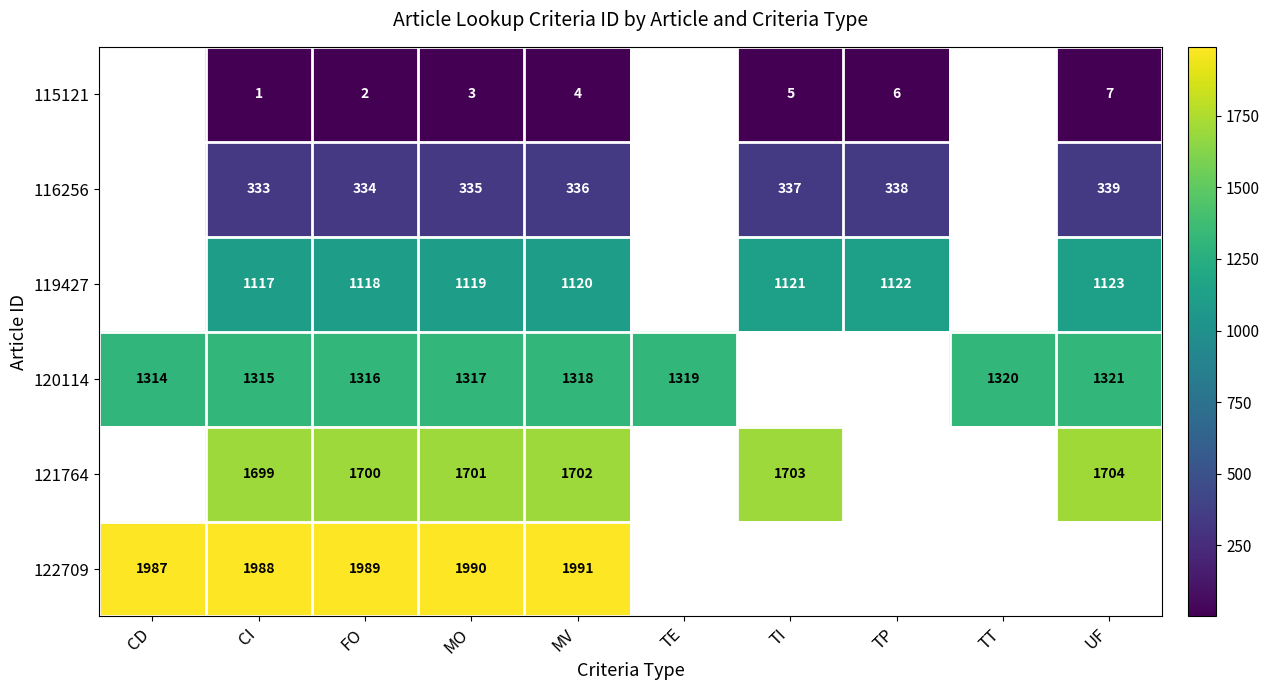

What is the spread (max minus min) of values at MO?

1987